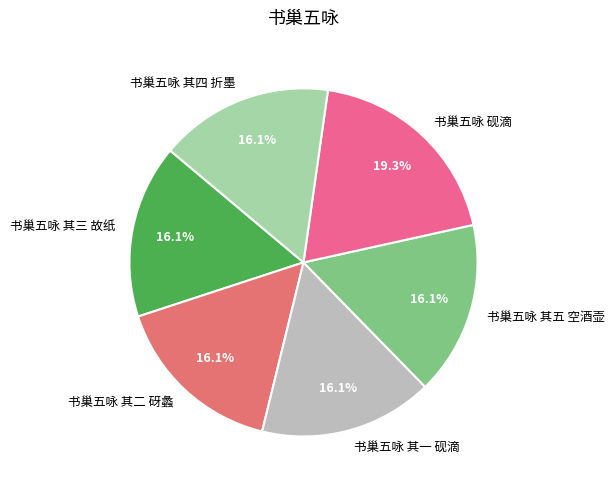

What is the largest slice in the pie chart?

书巢五咏 砚滴